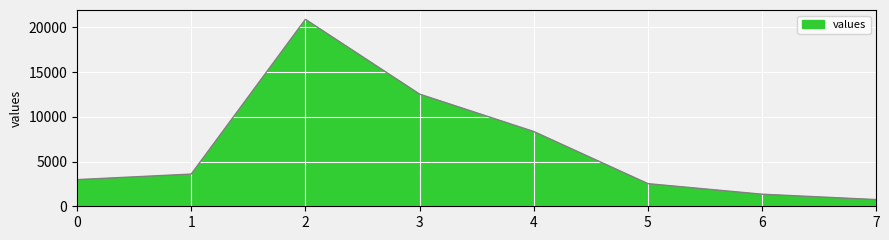

How many distinct data groups are displayed?

1